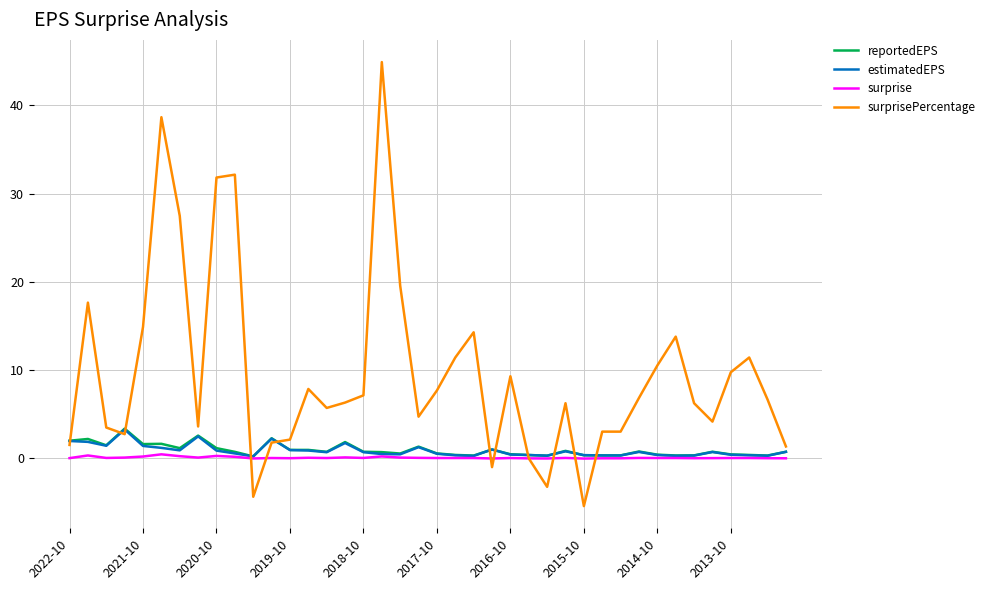

Which series has the largest total across all categories?

surprisePercentage